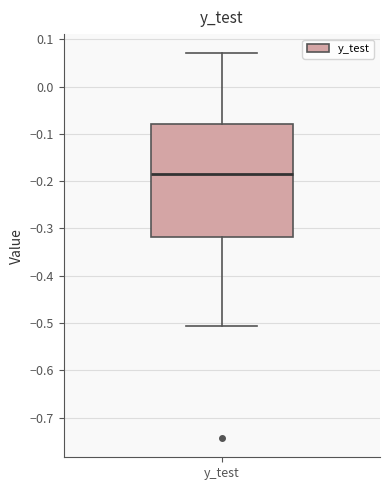

Read this box plot against the y-axis: the position of the median line, the range covered by the box, and the ends of both whiskers. The values are not printed on the chart, so give them approximately, as read against the axis.

median -0.18, box -0.32 to -0.08, whiskers -0.51 to 0.07